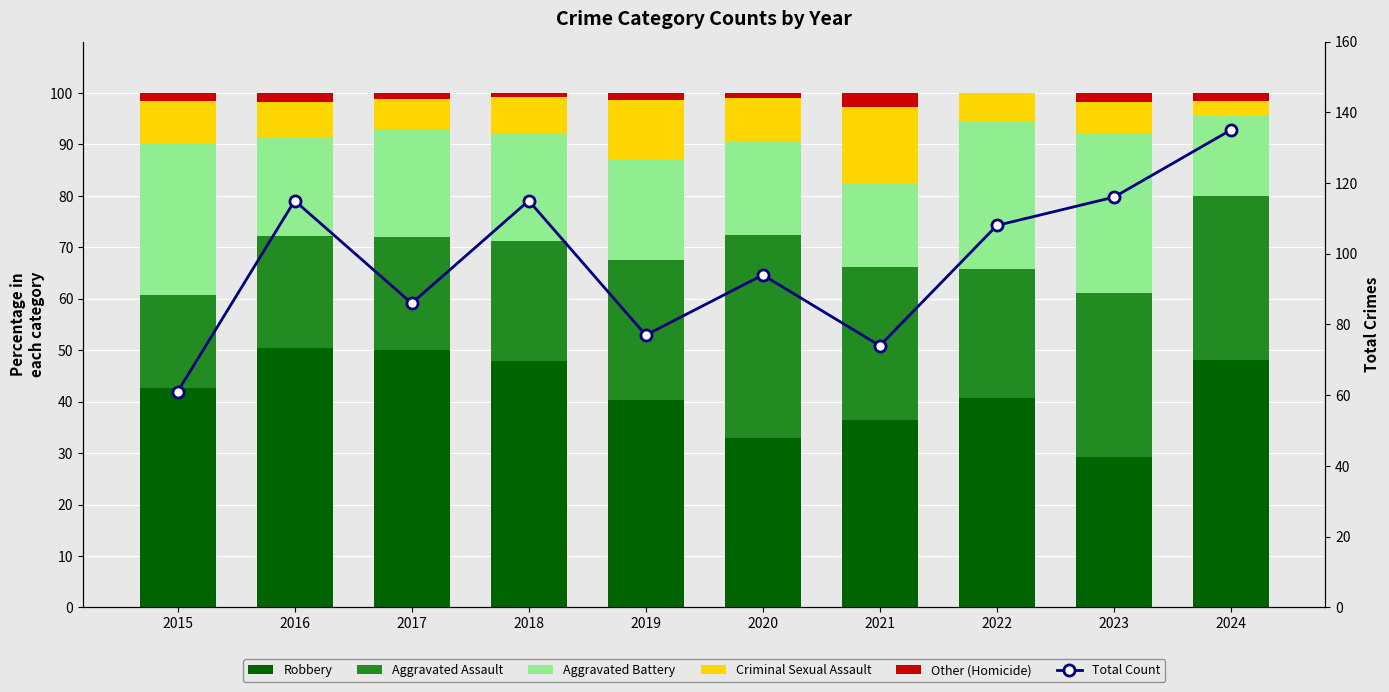

Which has a higher value, 2015 or 2016?

2016